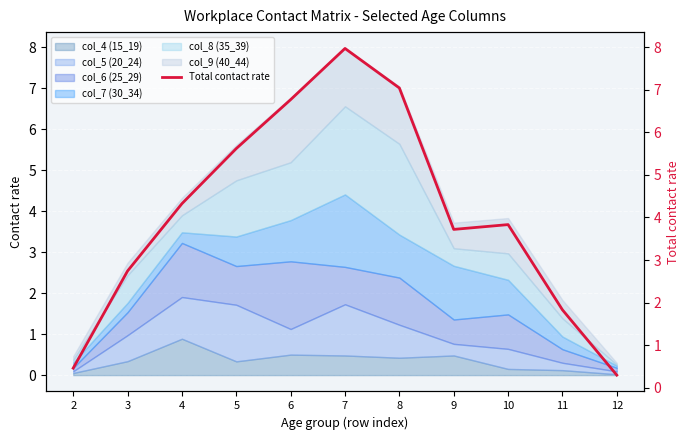

How many points are higher than both their immediate neighbors (excluding endpoints)?

2